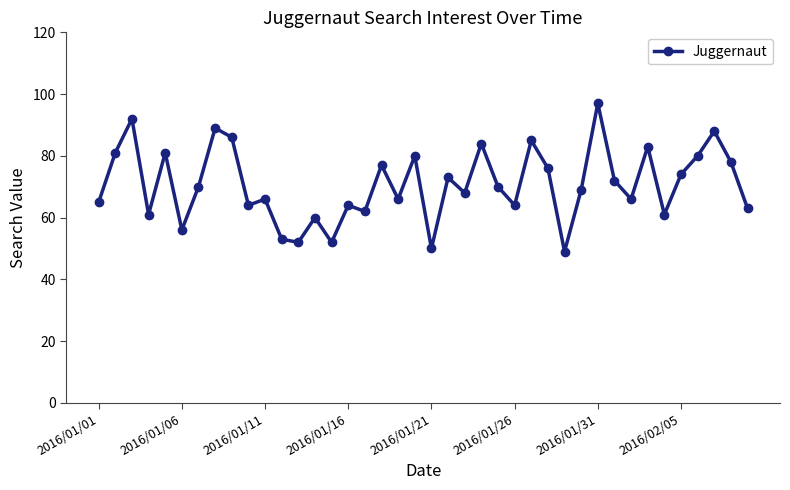

What is the difference between the maximum and minimum values?

48